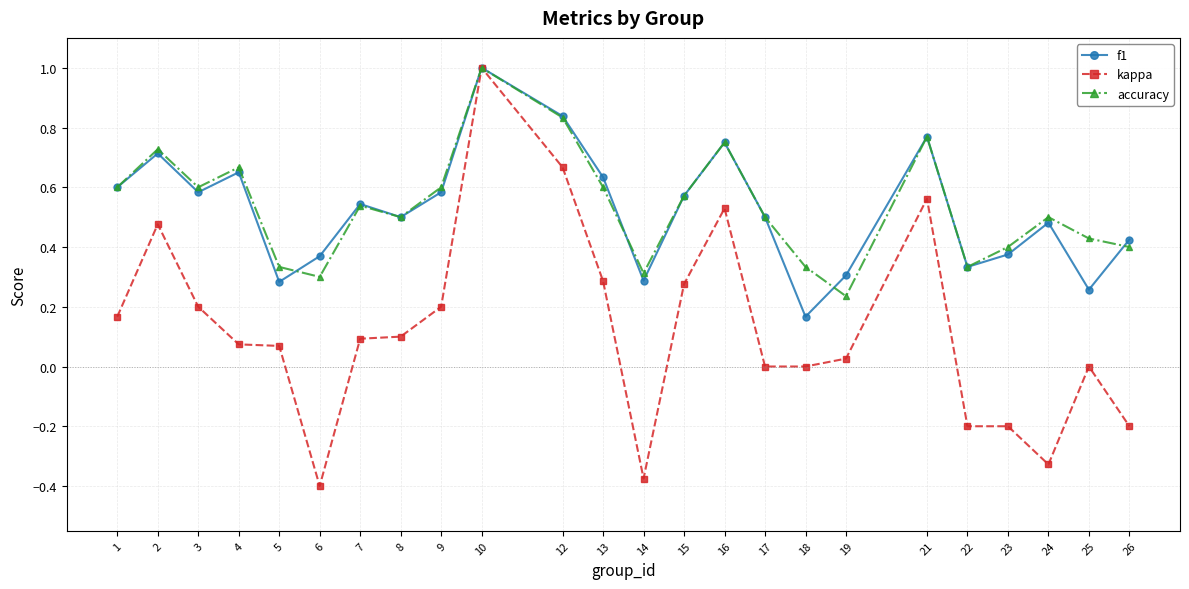

Which label corresponds to the largest value in the chart?

10